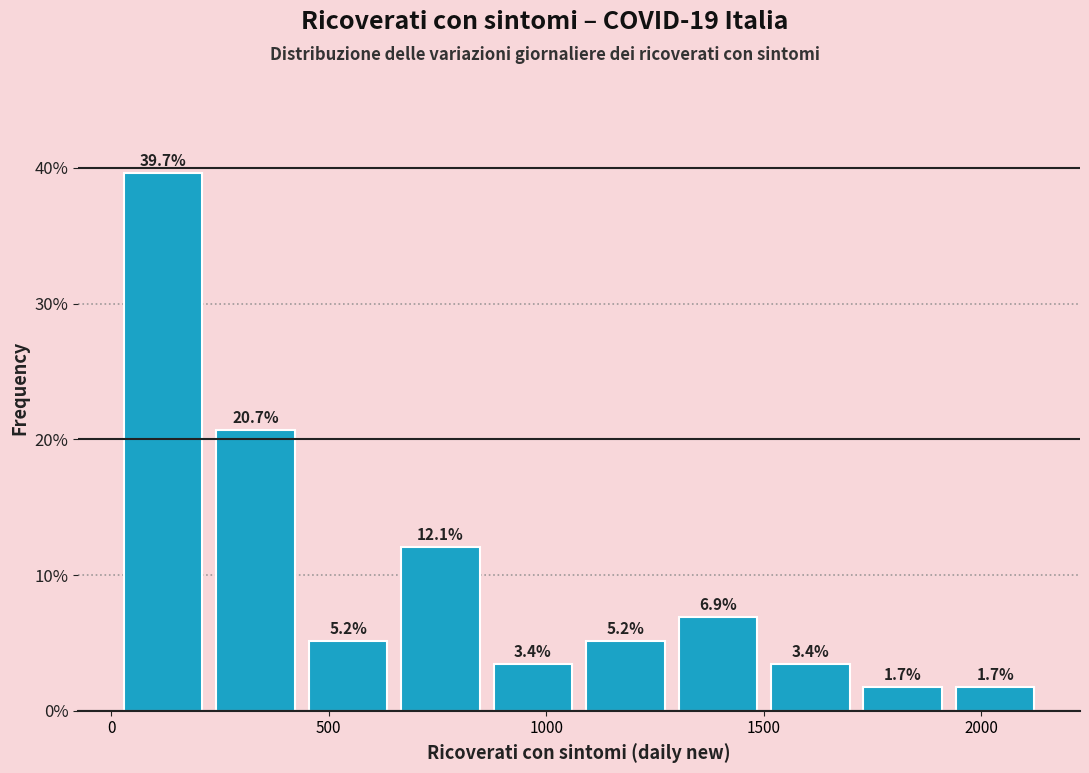

Reading left to right, list every bar in this chart as the range it spans on the x-axis followed by its height. The bar edges are not printed on the chart, so give them approximately, as read against the axis.

0 to 250: 39.7
250 to 450: 20.7
450 to 650: 5.2
650 to 850: 12.1
850 to 1100: 3.4
1100 to 1300: 5.2
1300 to 1500: 6.9
1500 to 1700: 3.4
1700 to 1950: 1.7
1950 to 2150: 1.7